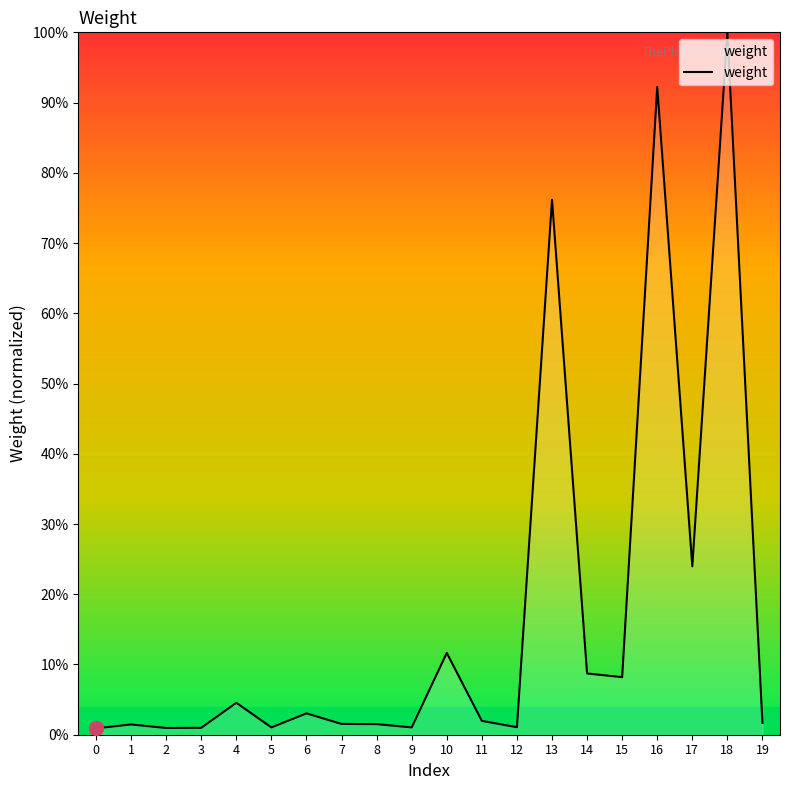

Where is the first local minimum?

2